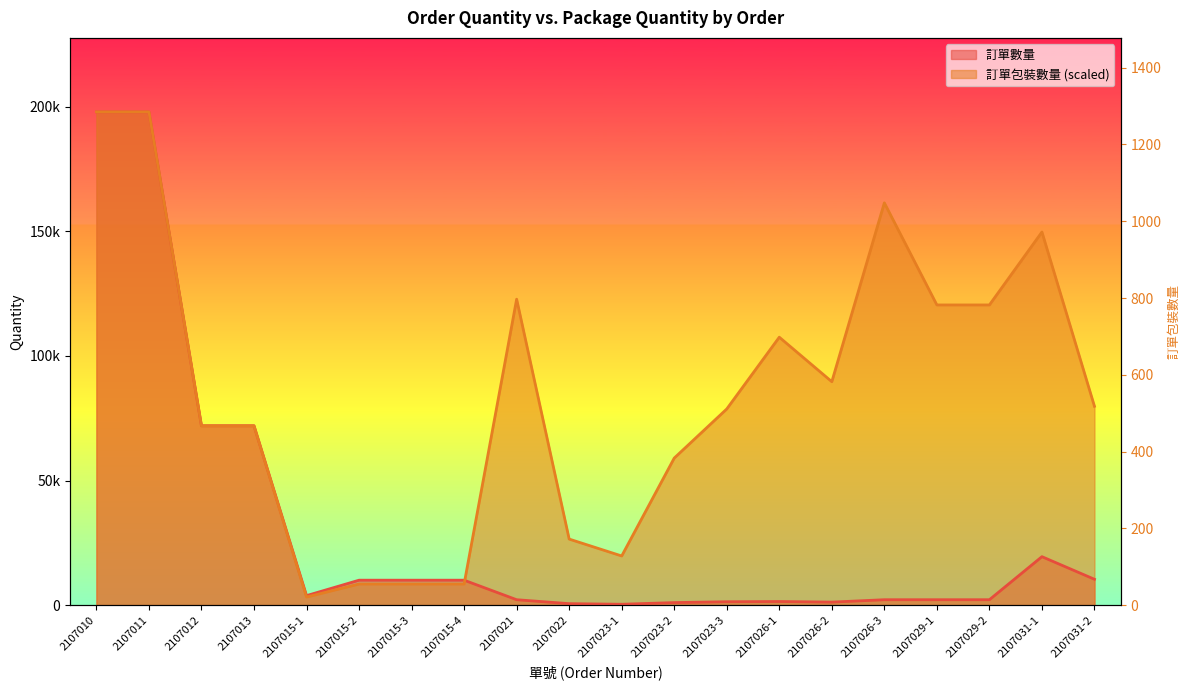

How many intersections are there between 訂單包裝數量 and 訂單數量?

1